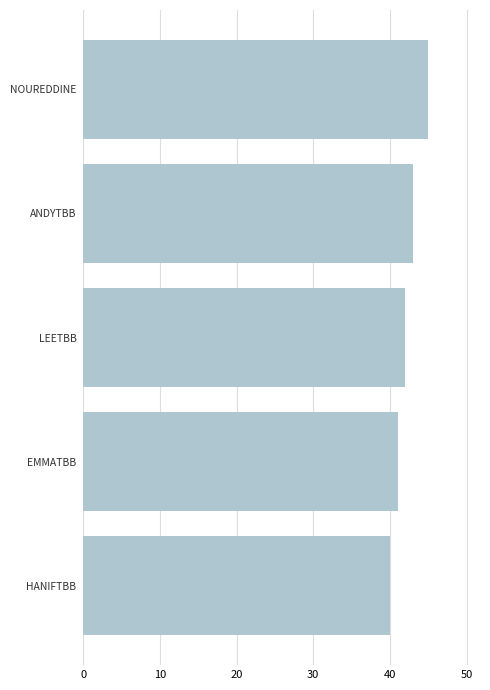

Rank the categories by value from lowest to highest.

HANIFTBB, EMMATBB, LEETBB, ANDYTBB, NOUREDDINE